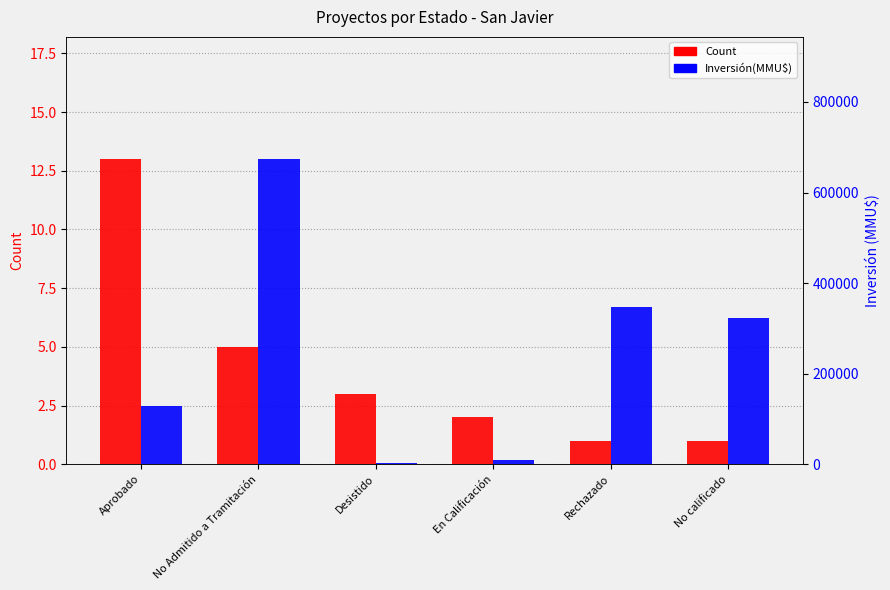

At which category is the sum across all series the highest?

No Admitido a Tramitación